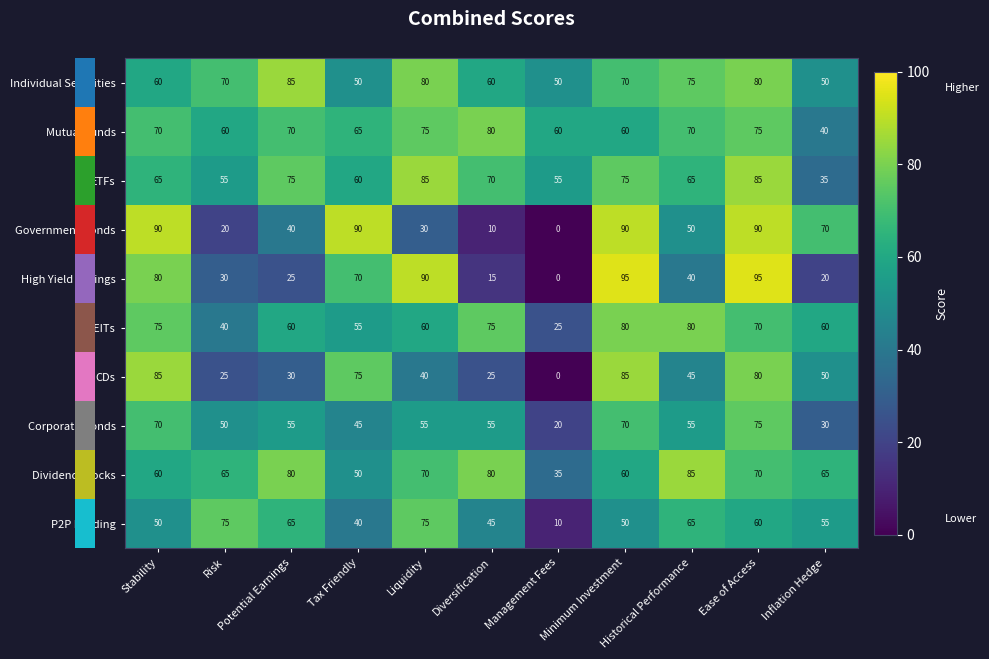

The value of Individual Securities at Tax Friendly is 76. True or false?

False